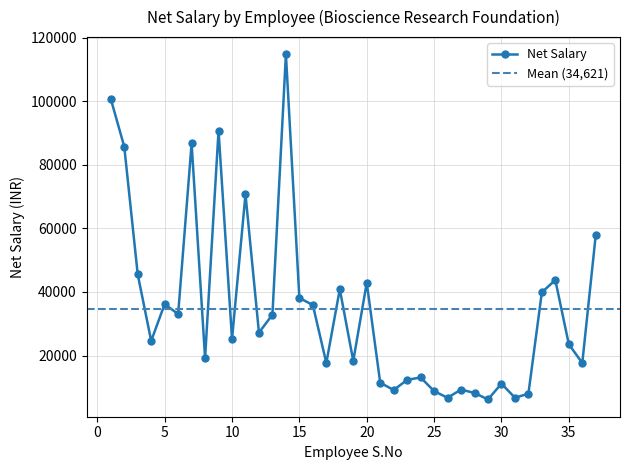

Between 22 and 31, which is larger?

22